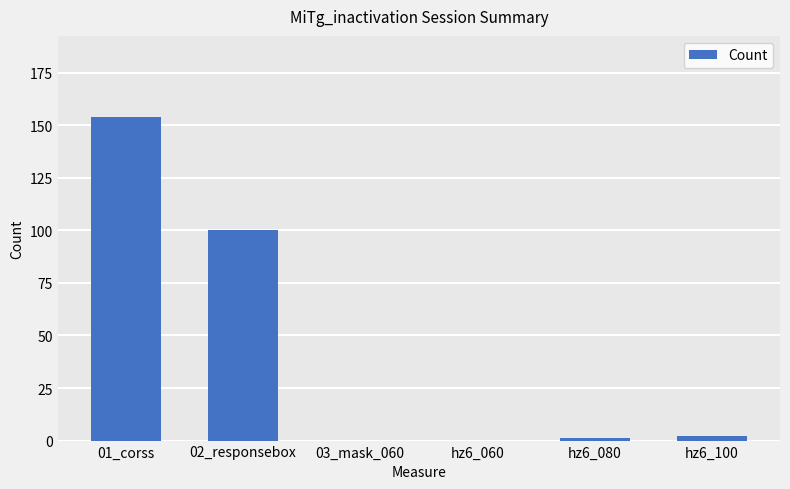

Where is the data nearest to the value 77?

02_responsebox